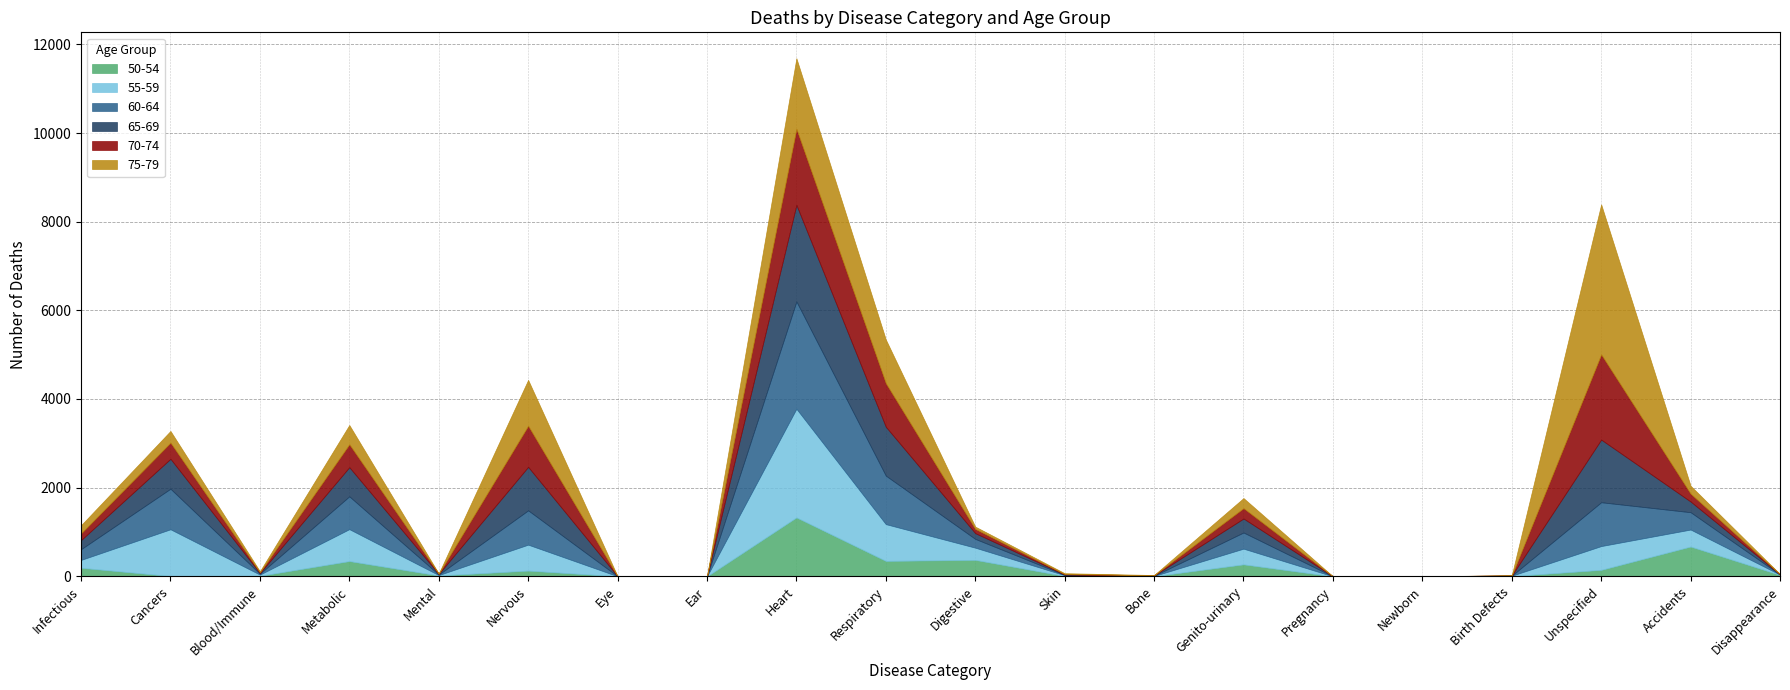

How many categories are shown in the chart?

20